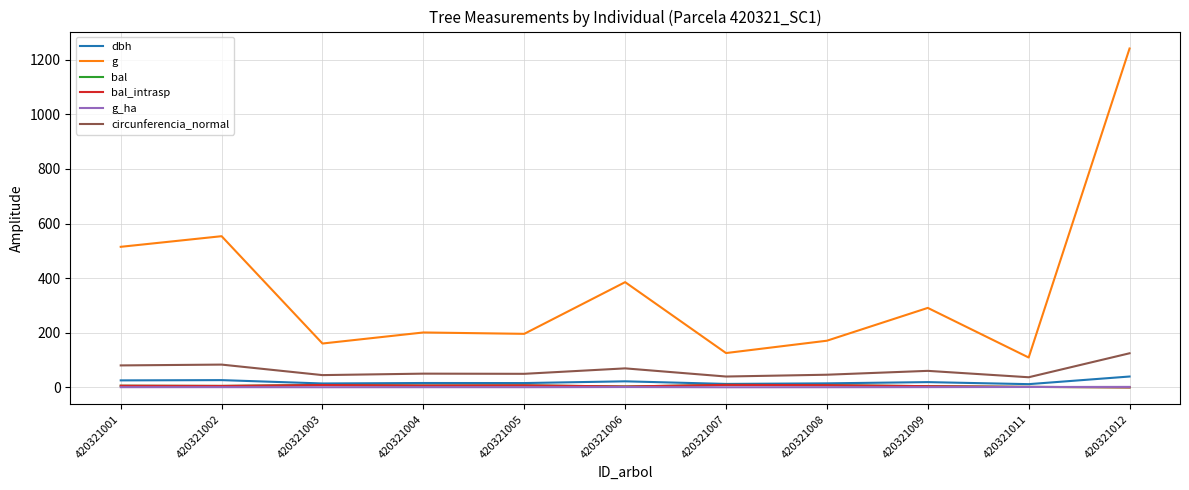

Reading right to left, list all the values displayed in this chart.

dbh: 39.8	11.8	19.2	14.8	12.7	22.1	15.8	16.0	14.3	26.6	25.6
g: 1241.0	109.4	291.0	170.9	125.7	385.3	196.1	201.1	160.6	553.6	514.7
bal: 0.0	1.8	4.4	8.1	9.1	3.1	7.5	6.8	8.6	5.3	6.1
bal_intrasp: 0.0	1.8	4.4	8.1	9.1	3.1	7.5	6.8	8.6	5.3	6.1
g_ha: 1.8	1.4	0.9	0.5	0.4	1.2	0.6	0.6	0.5	0.8	0.7
circunferencia_normal: 124.9	37.1	60.5	46.3	39.7	69.6	49.6	50.3	44.9	83.4	80.4